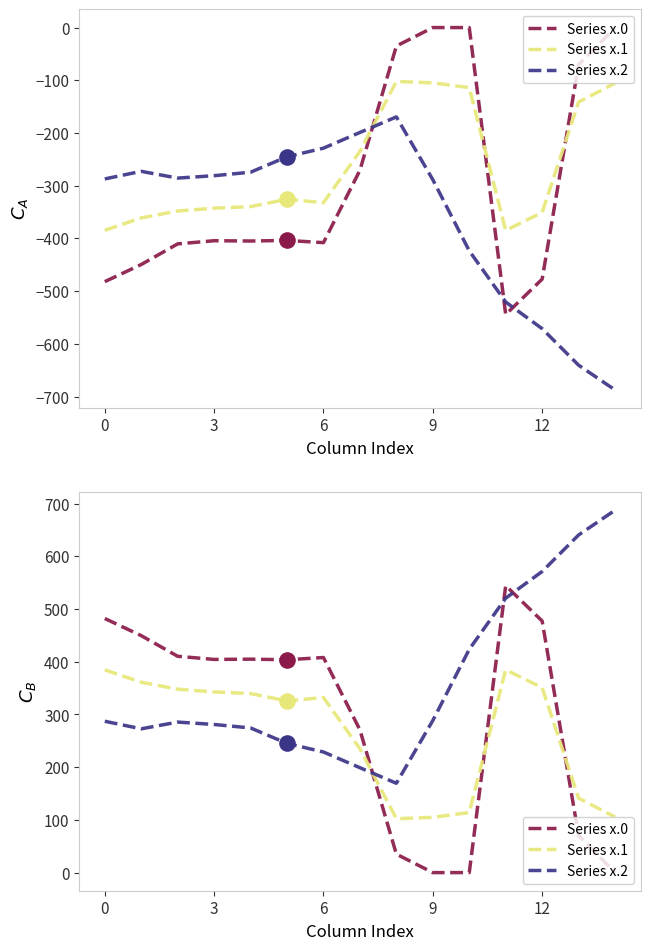

Is the value of Series x.1 at 15 greater than the value of Series x.2 at 0?

Yes